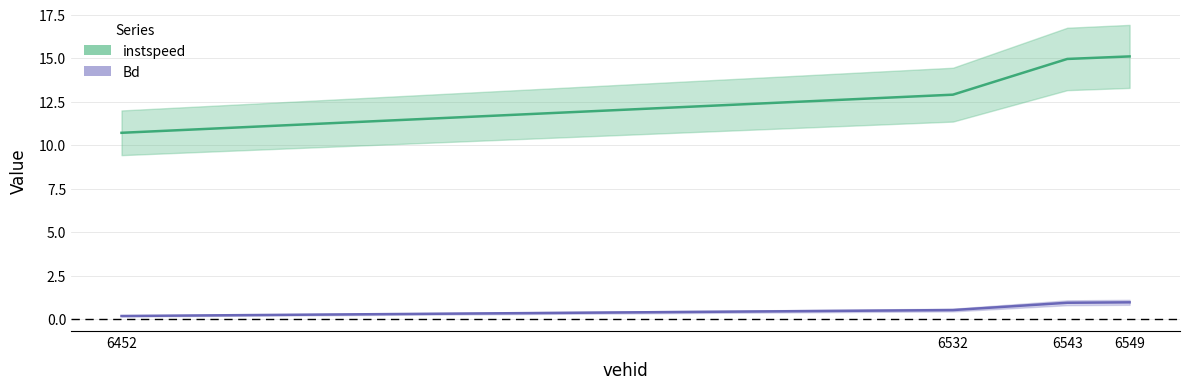

Count the number of categories in the chart.

4